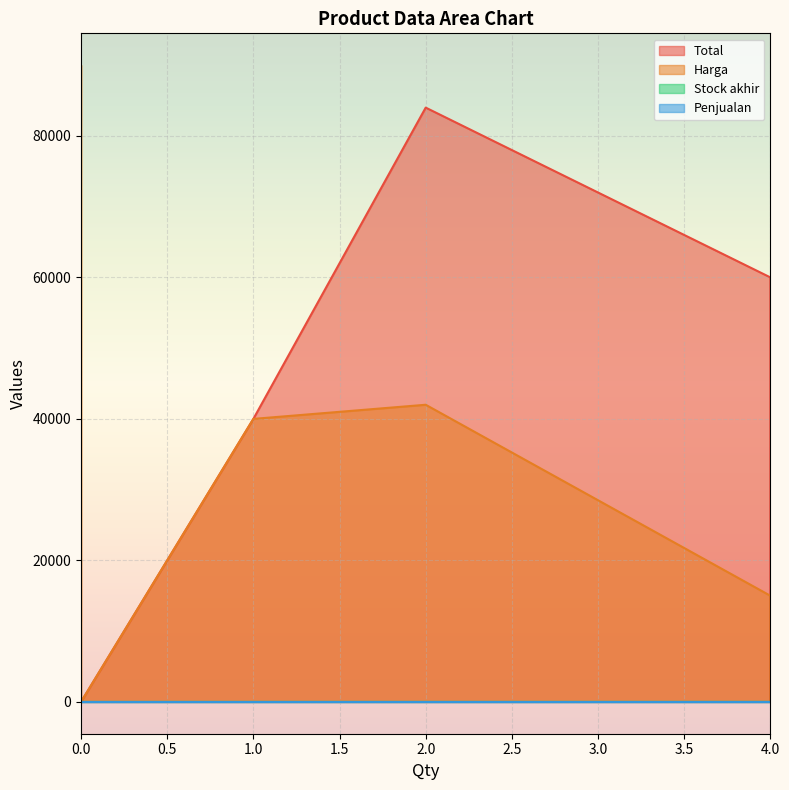

True or false: Penjualan and Stock akhir intersect in this chart.

False